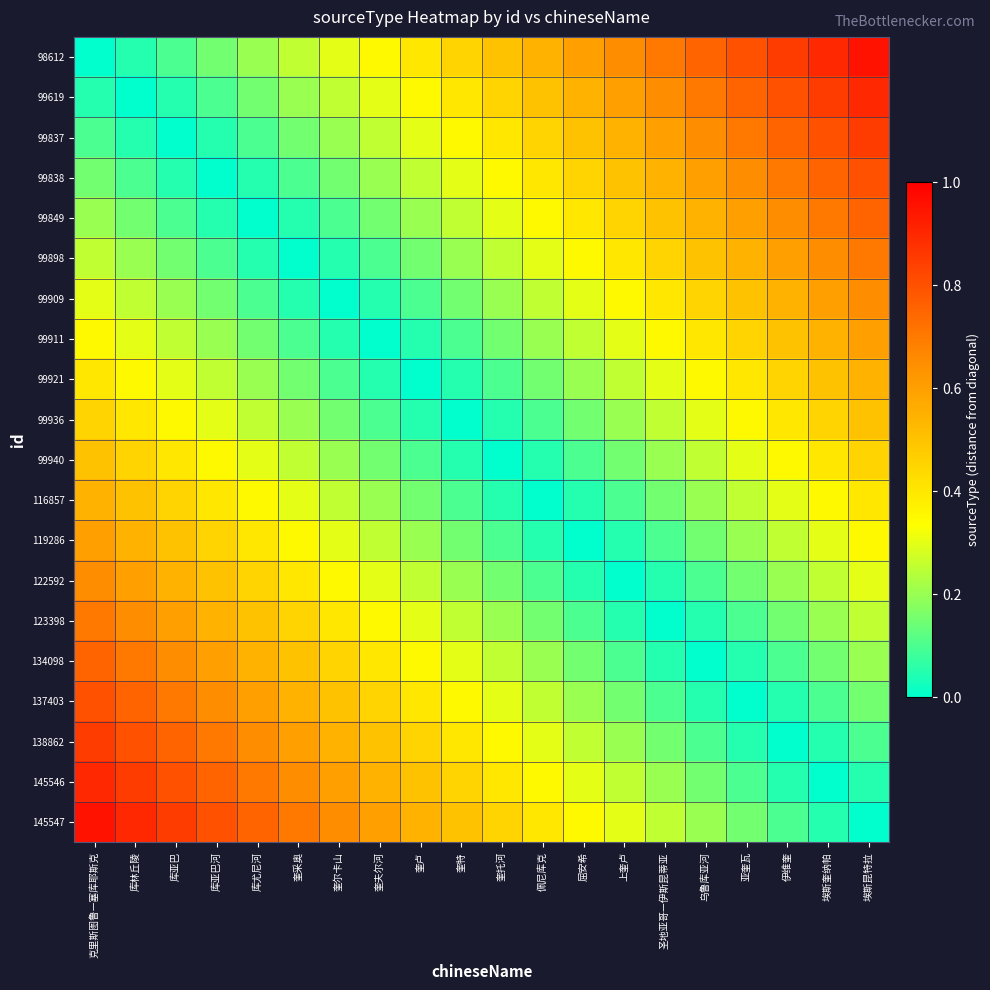

Reading left to right, extract all data points from this chart.

98612: 克里斯图鲁—塞库耶斯克=0.0	库林丘陵=0.1	库亚巴=0.1	库亚巴河=0.1	库尤尼河=0.2	奎采奥=0.2	奎尔卡山=0.3	奎夫尔河=0.3	奎卢=0.4	奎特=0.5	奎托河=0.5	佩尼库克=0.6	屈安希=0.6	上奎卢=0.7	圣地亚哥—伊斯昆蒂亚=0.7	乌鲁库亚河=0.8	亚奎瓦=0.8	伊维奎=0.8	埃斯奎纳帕=0.9	埃斯昆特拉=0.9
99619: 克里斯图鲁—塞库耶斯克=0.1	库林丘陵=0.0	库亚巴=0.1	库亚巴河=0.1	库尤尼河=0.1	奎采奥=0.2	奎尔卡山=0.2	奎夫尔河=0.3	奎卢=0.3	奎特=0.4	奎托河=0.5	佩尼库克=0.5	屈安希=0.6	上奎卢=0.6	圣地亚哥—伊斯昆蒂亚=0.7	乌鲁库亚河=0.7	亚奎瓦=0.8	伊维奎=0.8	埃斯奎纳帕=0.8	埃斯昆特拉=0.9
99837: 克里斯图鲁—塞库耶斯克=0.1	库林丘陵=0.1	库亚巴=0.0	库亚巴河=0.1	库尤尼河=0.1	奎采奥=0.1	奎尔卡山=0.2	奎夫尔河=0.2	奎卢=0.3	奎特=0.3	奎托河=0.4	佩尼库克=0.5	屈安希=0.5	上奎卢=0.6	圣地亚哥—伊斯昆蒂亚=0.6	乌鲁库亚河=0.7	亚奎瓦=0.7	伊维奎=0.8	埃斯奎纳帕=0.8	埃斯昆特拉=0.8
99838: 克里斯图鲁—塞库耶斯克=0.1	库林丘陵=0.1	库亚巴=0.1	库亚巴河=0.0	库尤尼河=0.1	奎采奥=0.1	奎尔卡山=0.1	奎夫尔河=0.2	奎卢=0.2	奎特=0.3	奎托河=0.3	佩尼库克=0.4	屈安希=0.5	上奎卢=0.5	圣地亚哥—伊斯昆蒂亚=0.6	乌鲁库亚河=0.6	亚奎瓦=0.7	伊维奎=0.7	埃斯奎纳帕=0.8	埃斯昆特拉=0.8
99849: 克里斯图鲁—塞库耶斯克=0.2	库林丘陵=0.1	库亚巴=0.1	库亚巴河=0.1	库尤尼河=0.0	奎采奥=0.1	奎尔卡山=0.1	奎夫尔河=0.1	奎卢=0.2	奎特=0.2	奎托河=0.3	佩尼库克=0.3	屈安希=0.4	上奎卢=0.5	圣地亚哥—伊斯昆蒂亚=0.5	乌鲁库亚河=0.6	亚奎瓦=0.6	伊维奎=0.7	埃斯奎纳帕=0.7	埃斯昆特拉=0.8
99898: 克里斯图鲁—塞库耶斯克=0.2	库林丘陵=0.2	库亚巴=0.1	库亚巴河=0.1	库尤尼河=0.1	奎采奥=0.0	奎尔卡山=0.1	奎夫尔河=0.1	奎卢=0.1	奎特=0.2	奎托河=0.2	佩尼库克=0.3	屈安希=0.3	上奎卢=0.4	圣地亚哥—伊斯昆蒂亚=0.5	乌鲁库亚河=0.5	亚奎瓦=0.6	伊维奎=0.6	埃斯奎纳帕=0.7	埃斯昆特拉=0.7
99909: 克里斯图鲁—塞库耶斯克=0.3	库林丘陵=0.2	库亚巴=0.2	库亚巴河=0.1	库尤尼河=0.1	奎采奥=0.1	奎尔卡山=0.0	奎夫尔河=0.1	奎卢=0.1	奎特=0.1	奎托河=0.2	佩尼库克=0.2	屈安希=0.3	上奎卢=0.3	圣地亚哥—伊斯昆蒂亚=0.4	乌鲁库亚河=0.5	亚奎瓦=0.5	伊维奎=0.6	埃斯奎纳帕=0.6	埃斯昆特拉=0.7
99911: 克里斯图鲁—塞库耶斯克=0.3	库林丘陵=0.3	库亚巴=0.2	库亚巴河=0.2	库尤尼河=0.1	奎采奥=0.1	奎尔卡山=0.1	奎夫尔河=0.0	奎卢=0.1	奎特=0.1	奎托河=0.1	佩尼库克=0.2	屈安希=0.2	上奎卢=0.3	圣地亚哥—伊斯昆蒂亚=0.3	乌鲁库亚河=0.4	亚奎瓦=0.5	伊维奎=0.5	埃斯奎纳帕=0.6	埃斯昆特拉=0.6
99921: 克里斯图鲁—塞库耶斯克=0.4	库林丘陵=0.3	库亚巴=0.3	库亚巴河=0.2	库尤尼河=0.2	奎采奥=0.1	奎尔卡山=0.1	奎夫尔河=0.1	奎卢=0.0	奎特=0.1	奎托河=0.1	佩尼库克=0.1	屈安希=0.2	上奎卢=0.2	圣地亚哥—伊斯昆蒂亚=0.3	乌鲁库亚河=0.3	亚奎瓦=0.4	伊维奎=0.5	埃斯奎纳帕=0.5	埃斯昆特拉=0.6
99936: 克里斯图鲁—塞库耶斯克=0.5	库林丘陵=0.4	库亚巴=0.3	库亚巴河=0.3	库尤尼河=0.2	奎采奥=0.2	奎尔卡山=0.1	奎夫尔河=0.1	奎卢=0.1	奎特=0.0	奎托河=0.1	佩尼库克=0.1	屈安希=0.1	上奎卢=0.2	圣地亚哥—伊斯昆蒂亚=0.2	乌鲁库亚河=0.3	亚奎瓦=0.3	伊维奎=0.4	埃斯奎纳帕=0.5	埃斯昆特拉=0.5
99940: 克里斯图鲁—塞库耶斯克=0.5	库林丘陵=0.5	库亚巴=0.4	库亚巴河=0.3	库尤尼河=0.3	奎采奥=0.2	奎尔卡山=0.2	奎夫尔河=0.1	奎卢=0.1	奎特=0.1	奎托河=0.0	佩尼库克=0.1	屈安希=0.1	上奎卢=0.1	圣地亚哥—伊斯昆蒂亚=0.2	乌鲁库亚河=0.2	亚奎瓦=0.3	伊维奎=0.3	埃斯奎纳帕=0.4	埃斯昆特拉=0.5
116857: 克里斯图鲁—塞库耶斯克=0.6	库林丘陵=0.5	库亚巴=0.5	库亚巴河=0.4	库尤尼河=0.3	奎采奥=0.3	奎尔卡山=0.2	奎夫尔河=0.2	奎卢=0.1	奎特=0.1	奎托河=0.1	佩尼库克=0.0	屈安希=0.1	上奎卢=0.1	圣地亚哥—伊斯昆蒂亚=0.1	乌鲁库亚河=0.2	亚奎瓦=0.2	伊维奎=0.3	埃斯奎纳帕=0.3	埃斯昆特拉=0.4
119286: 克里斯图鲁—塞库耶斯克=0.6	库林丘陵=0.6	库亚巴=0.5	库亚巴河=0.5	库尤尼河=0.4	奎采奥=0.3	奎尔卡山=0.3	奎夫尔河=0.2	奎卢=0.2	奎特=0.1	奎托河=0.1	佩尼库克=0.1	屈安希=0.0	上奎卢=0.1	圣地亚哥—伊斯昆蒂亚=0.1	乌鲁库亚河=0.1	亚奎瓦=0.2	伊维奎=0.2	埃斯奎纳帕=0.3	埃斯昆特拉=0.3
122592: 克里斯图鲁—塞库耶斯克=0.7	库林丘陵=0.6	库亚巴=0.6	库亚巴河=0.5	库尤尼河=0.5	奎采奥=0.4	奎尔卡山=0.3	奎夫尔河=0.3	奎卢=0.2	奎特=0.2	奎托河=0.1	佩尼库克=0.1	屈安希=0.1	上奎卢=0.0	圣地亚哥—伊斯昆蒂亚=0.1	乌鲁库亚河=0.1	亚奎瓦=0.1	伊维奎=0.2	埃斯奎纳帕=0.2	埃斯昆特拉=0.3
123398: 克里斯图鲁—塞库耶斯克=0.7	库林丘陵=0.7	库亚巴=0.6	库亚巴河=0.6	库尤尼河=0.5	奎采奥=0.5	奎尔卡山=0.4	奎夫尔河=0.3	奎卢=0.3	奎特=0.2	奎托河=0.2	佩尼库克=0.1	屈安希=0.1	上奎卢=0.1	圣地亚哥—伊斯昆蒂亚=0.0	乌鲁库亚河=0.1	亚奎瓦=0.1	伊维奎=0.1	埃斯奎纳帕=0.2	埃斯昆特拉=0.2
134098: 克里斯图鲁—塞库耶斯克=0.8	库林丘陵=0.7	库亚巴=0.7	库亚巴河=0.6	库尤尼河=0.6	奎采奥=0.5	奎尔卡山=0.5	奎夫尔河=0.4	奎卢=0.3	奎特=0.3	奎托河=0.2	佩尼库克=0.2	屈安希=0.1	上奎卢=0.1	圣地亚哥—伊斯昆蒂亚=0.1	乌鲁库亚河=0.0	亚奎瓦=0.1	伊维奎=0.1	埃斯奎纳帕=0.1	埃斯昆特拉=0.2
137403: 克里斯图鲁—塞库耶斯克=0.8	库林丘陵=0.8	库亚巴=0.7	库亚巴河=0.7	库尤尼河=0.6	奎采奥=0.6	奎尔卡山=0.5	奎夫尔河=0.5	奎卢=0.4	奎特=0.3	奎托河=0.3	佩尼库克=0.2	屈安希=0.2	上奎卢=0.1	圣地亚哥—伊斯昆蒂亚=0.1	乌鲁库亚河=0.1	亚奎瓦=0.0	伊维奎=0.1	埃斯奎纳帕=0.1	埃斯昆特拉=0.1
138862: 克里斯图鲁—塞库耶斯克=0.8	库林丘陵=0.8	库亚巴=0.8	库亚巴河=0.7	库尤尼河=0.7	奎采奥=0.6	奎尔卡山=0.6	奎夫尔河=0.5	奎卢=0.5	奎特=0.4	奎托河=0.3	佩尼库克=0.3	屈安希=0.2	上奎卢=0.2	圣地亚哥—伊斯昆蒂亚=0.1	乌鲁库亚河=0.1	亚奎瓦=0.1	伊维奎=0.0	埃斯奎纳帕=0.1	埃斯昆特拉=0.1
145546: 克里斯图鲁—塞库耶斯克=0.9	库林丘陵=0.8	库亚巴=0.8	库亚巴河=0.8	库尤尼河=0.7	奎采奥=0.7	奎尔卡山=0.6	奎夫尔河=0.6	奎卢=0.5	奎特=0.5	奎托河=0.4	佩尼库克=0.3	屈安希=0.3	上奎卢=0.2	圣地亚哥—伊斯昆蒂亚=0.2	乌鲁库亚河=0.1	亚奎瓦=0.1	伊维奎=0.1	埃斯奎纳帕=0.0	埃斯昆特拉=0.1
145547: 克里斯图鲁—塞库耶斯克=0.9	库林丘陵=0.9	库亚巴=0.8	库亚巴河=0.8	库尤尼河=0.8	奎采奥=0.7	奎尔卡山=0.7	奎夫尔河=0.6	奎卢=0.6	奎特=0.5	奎托河=0.5	佩尼库克=0.4	屈安希=0.3	上奎卢=0.3	圣地亚哥—伊斯昆蒂亚=0.2	乌鲁库亚河=0.2	亚奎瓦=0.1	伊维奎=0.1	埃斯奎纳帕=0.1	埃斯昆特拉=0.0